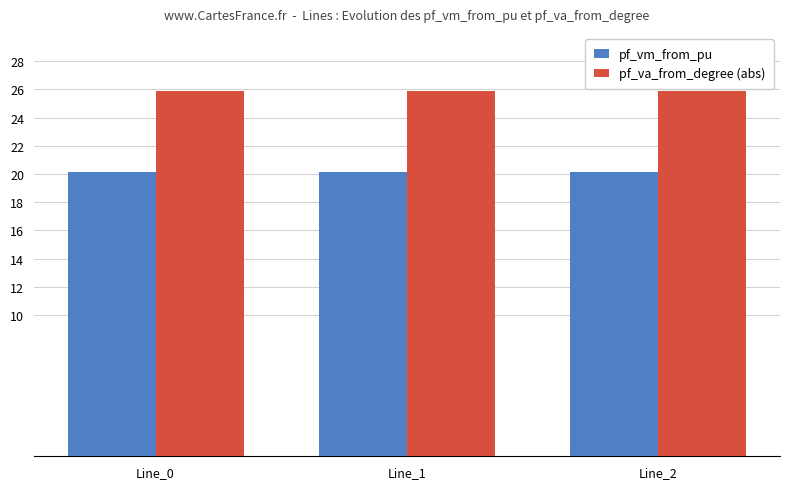

How many data points does each series have?

3